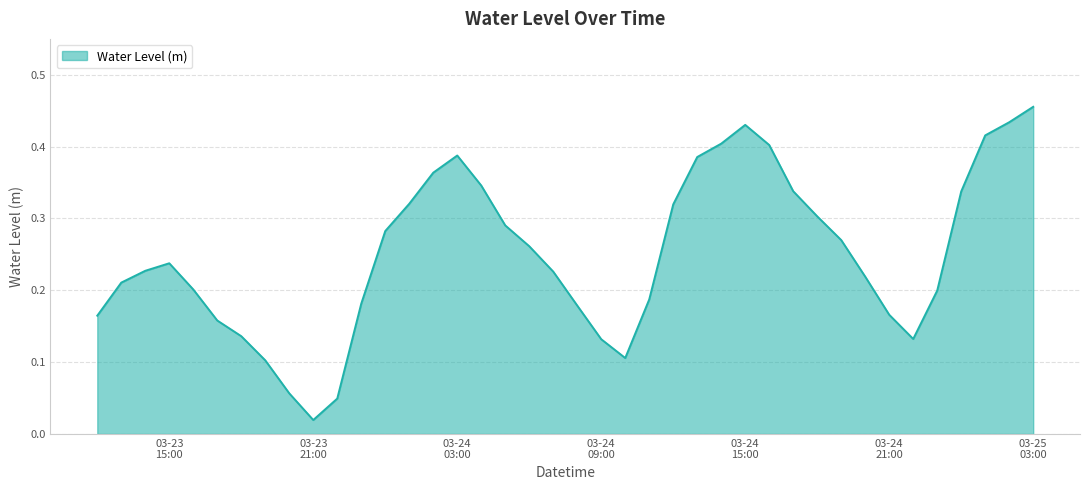

Reading left to right, what are all the values shown in this chart?

0.2	0.2	0.2	0.2	0.2	0.2	0.1	0.1	0.1	0.0	0.0	0.2	0.3	0.3	0.4	0.4	0.3	0.3	0.3	0.2	0.2	0.1	0.1	0.2	0.3	0.4	0.4	0.4	0.4	0.3	0.3	0.3	0.2	0.2	0.1	0.2	0.3	0.4	0.4	0.5